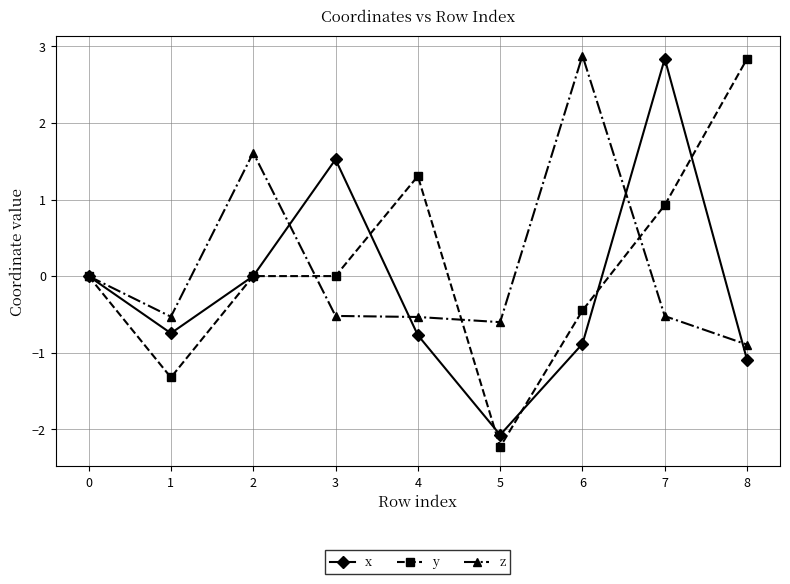

True or false: x has more than 2 interior local peaks.

False